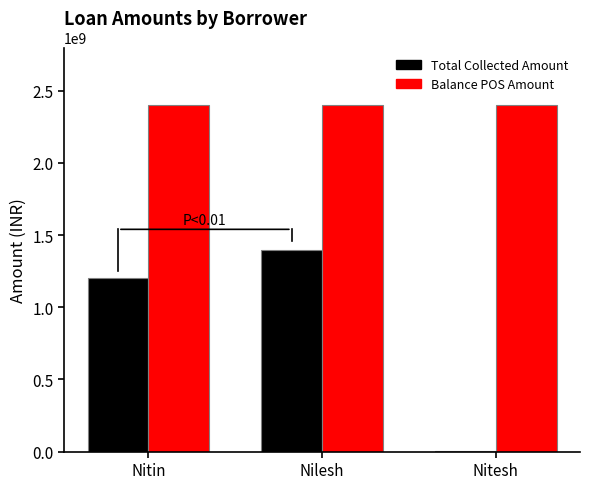

What is the sum of all Total Collected Amount values?

2601900000